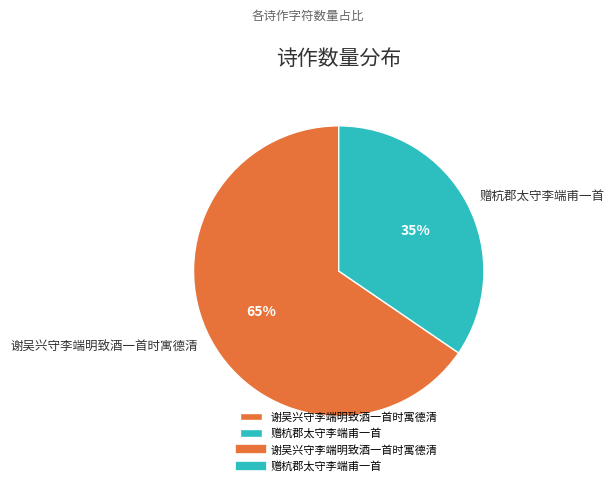

Does any single category account for the majority?

Yes